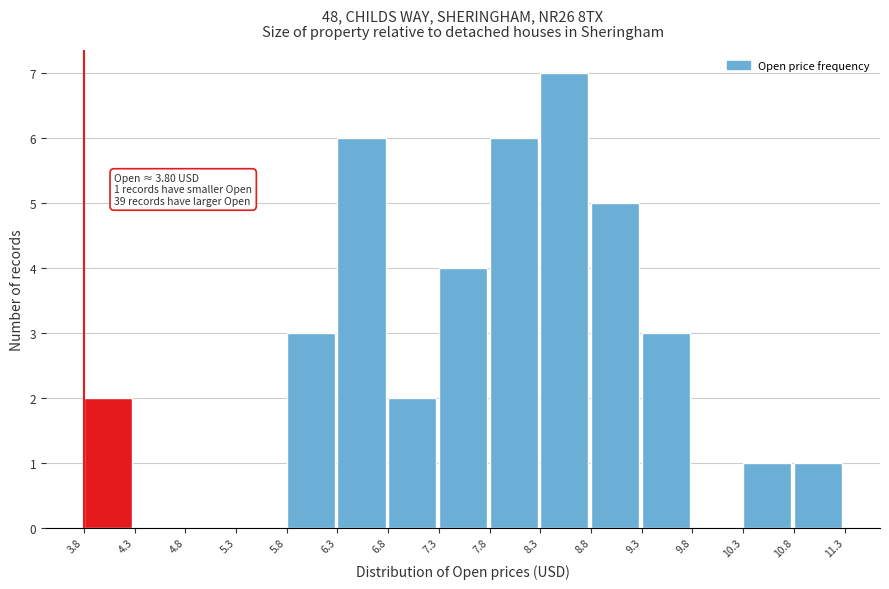

Over which range of the x-axis is the bar tallest?

8.3 to 8.8